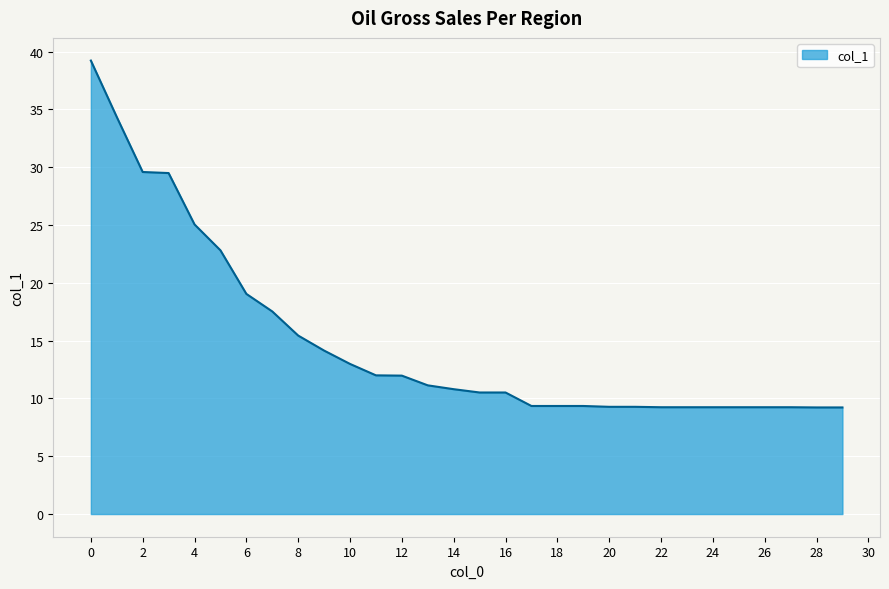

What is the difference between the maximum and minimum values?

30.0